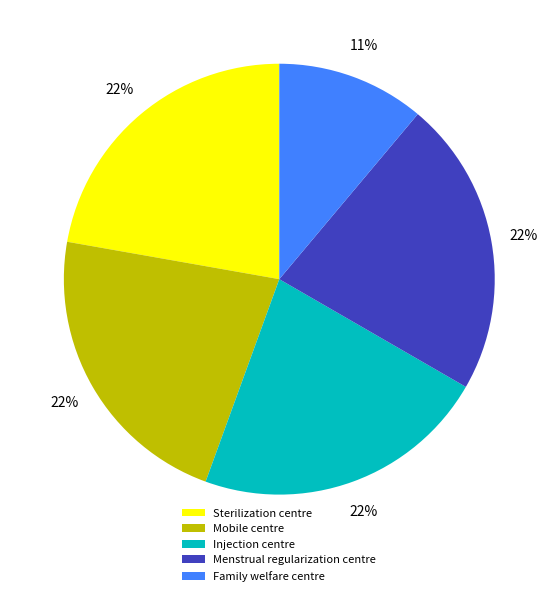

Count the number of slices in the pie.

5